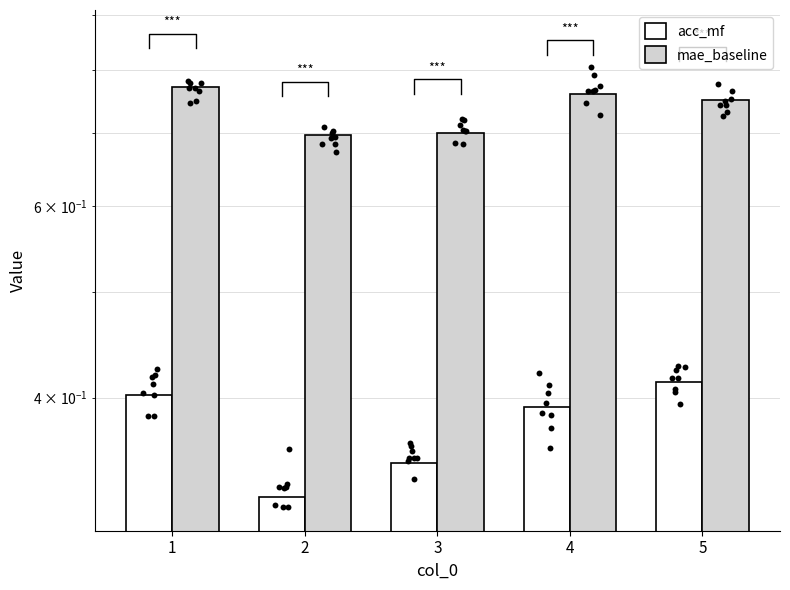

Is the value of acc_mf at 3 greater than the value of mae_baseline at 1?

No